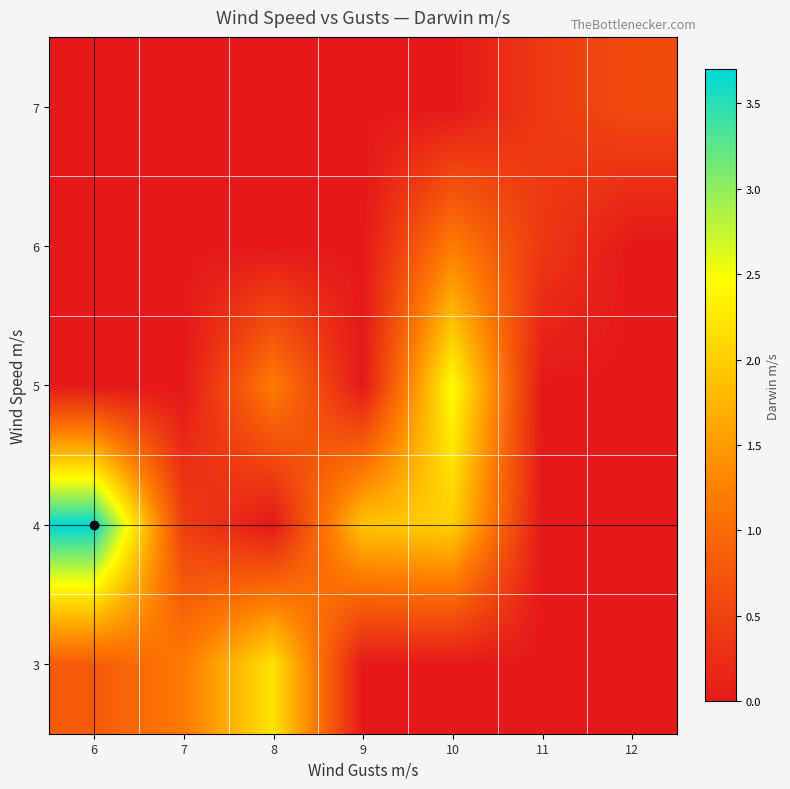

Which has a higher value, 12 or 7?

7